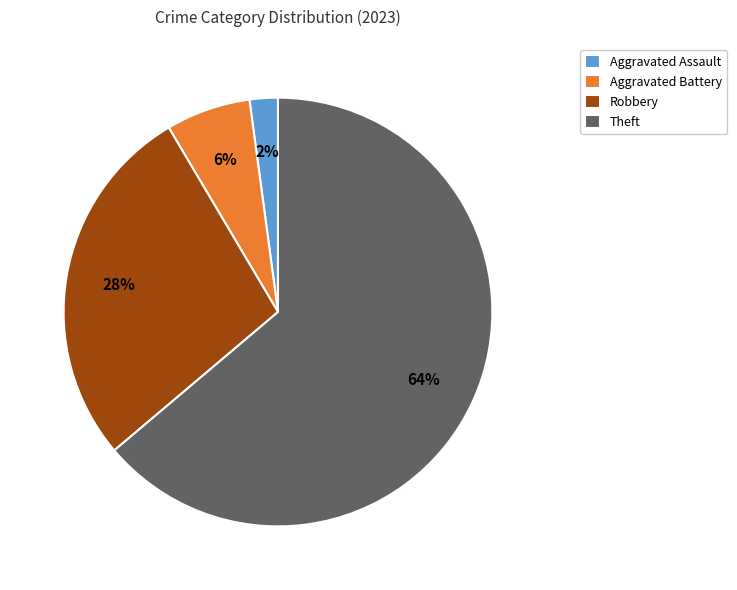

To the nearest percent, what is the difference between the Theft and Aggravated Assault slice percentages?

62%